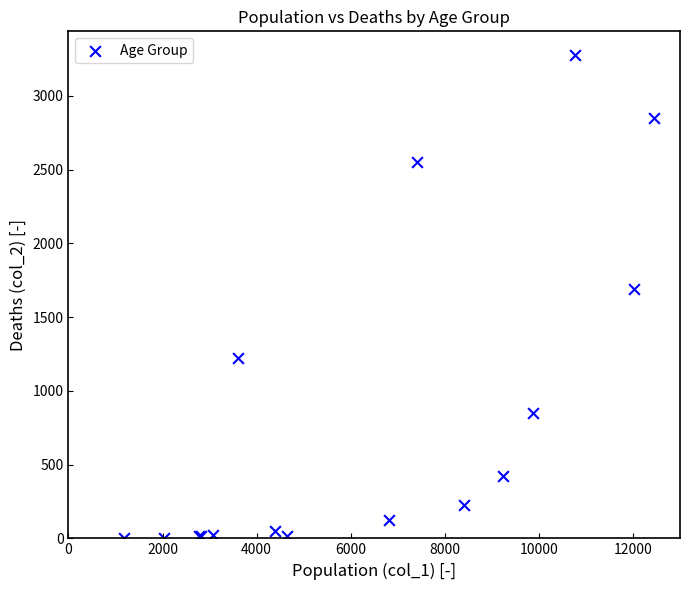

What Y value in the scatter plot is closest to 1638?

1690